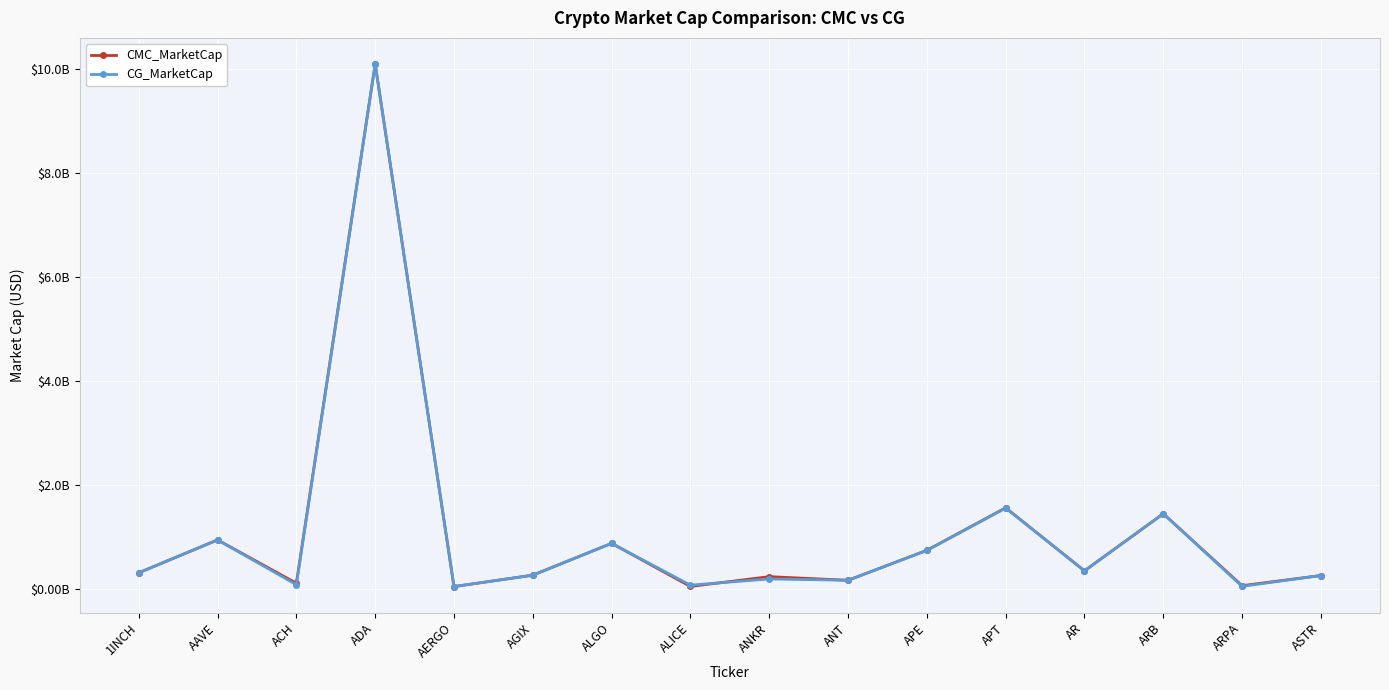

Between ARB and ARPA, which series saw the biggest shift?

CG_MarketCap